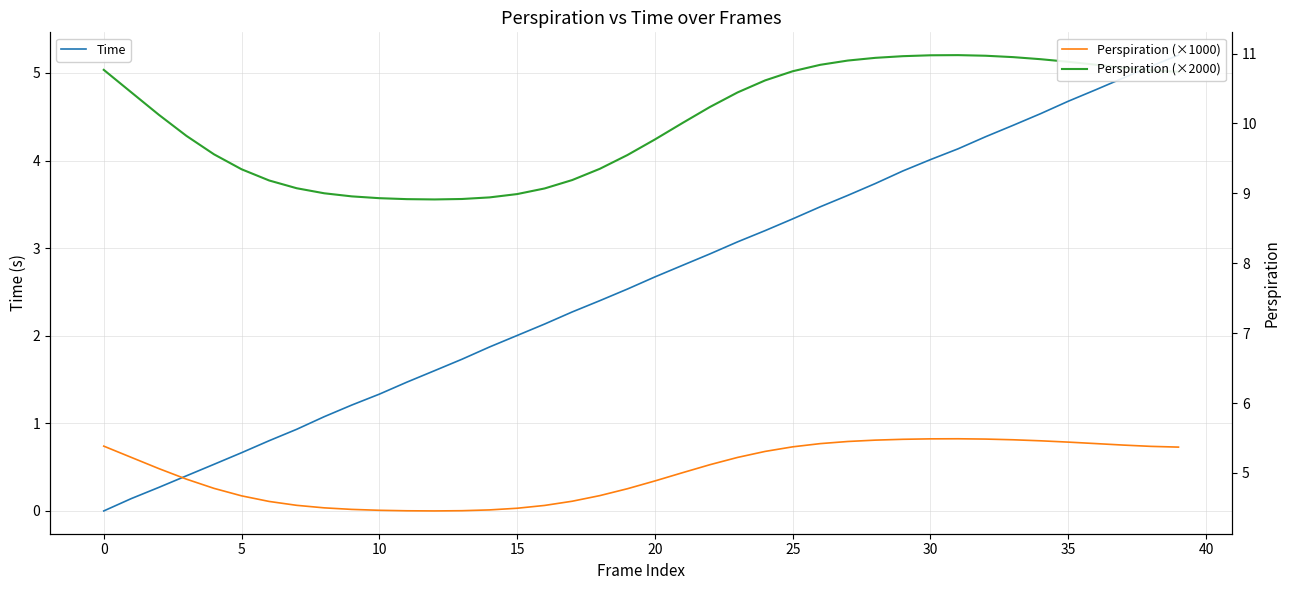

Reading left to right, list all the values displayed in this chart.

Time: 0.0	0.1	0.3	0.4	0.5	0.7	0.8	0.9	1.1	1.2	1.3	1.5	1.6	1.7	1.9	2.0	2.1	2.3	2.4	2.5	2.7	2.8	2.9	3.1	3.2	3.3	3.5	3.6	3.7	3.9	4.0	4.1	4.3	4.4	4.5	4.7	4.8	4.9	5.1	5.2
Perspiration (×1000): 5.4	5.2	5.1	4.9	4.8	4.7	4.6	4.5	4.5	4.5	4.5	4.5	4.5	4.5	4.5	4.5	4.5	4.6	4.7	4.8	4.9	5.0	5.1	5.2	5.3	5.4	5.4	5.5	5.5	5.5	5.5	5.5	5.5	5.5	5.5	5.4	5.4	5.4	5.4	5.4
Perspiration (×2000): 10.8	10.4	10.1	9.8	9.6	9.3	9.2	9.1	9.0	9.0	8.9	8.9	8.9	8.9	8.9	9.0	9.1	9.2	9.4	9.5	9.8	10.0	10.2	10.4	10.6	10.7	10.8	10.9	10.9	11.0	11.0	11.0	11.0	10.9	10.9	10.9	10.8	10.8	10.8	10.7